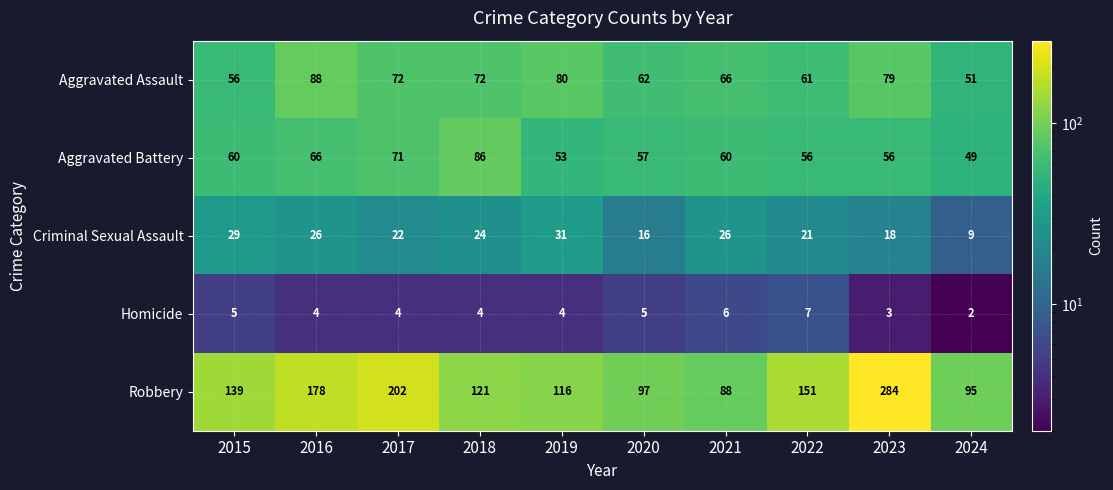

The value of Homicide at 2020 is 7. True or false?

False